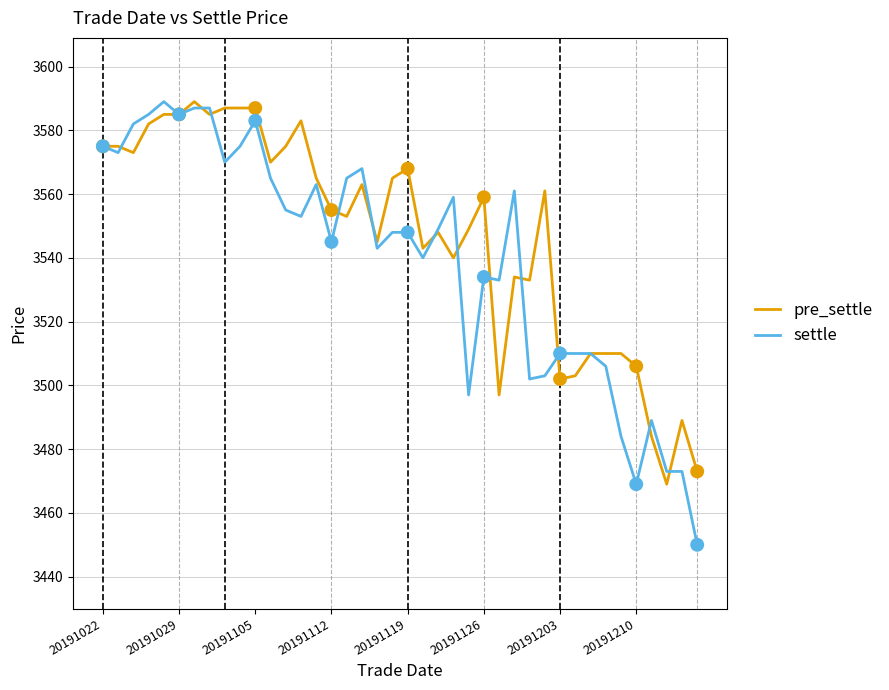

Which series has the widest spread of values?

settle